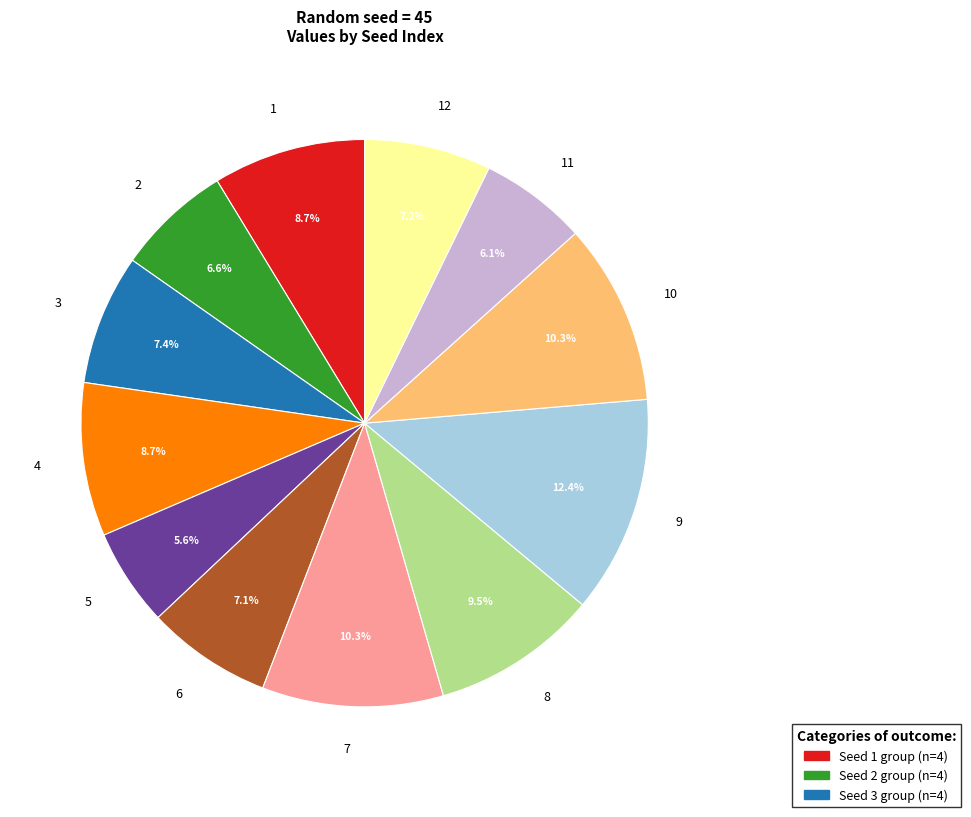

What is the largest slice in the pie chart?

9